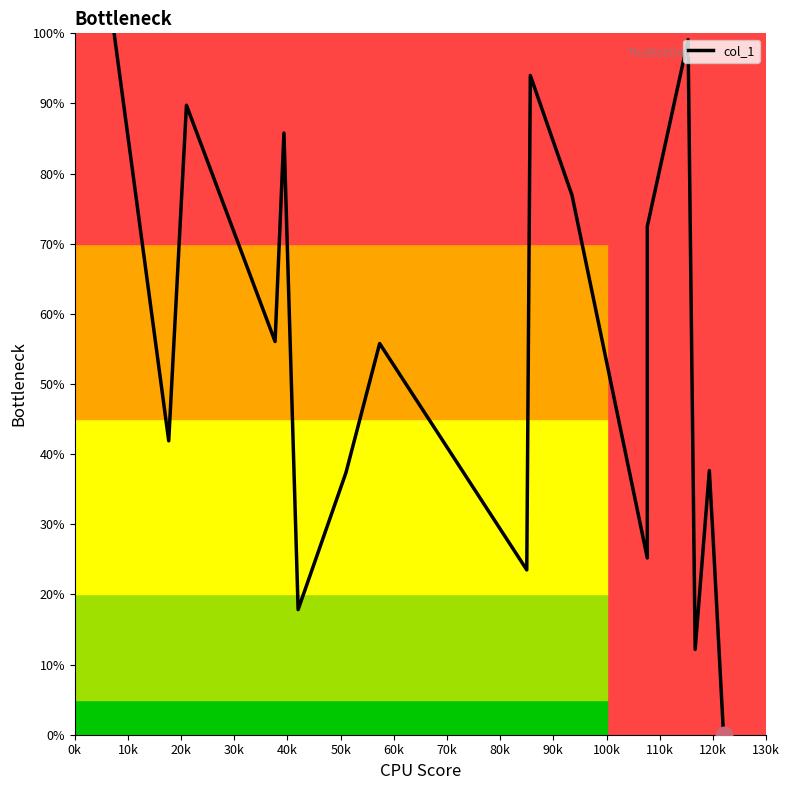

Count the number of values greater than 49.

10